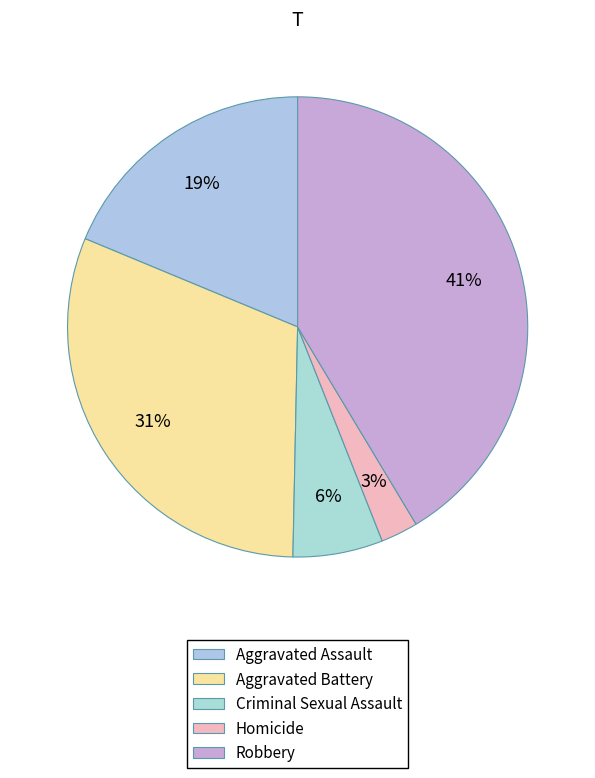

Rank the categories by value from lowest to highest.

Homicide, Criminal Sexual Assault, Aggravated Assault, Aggravated Battery, Robbery